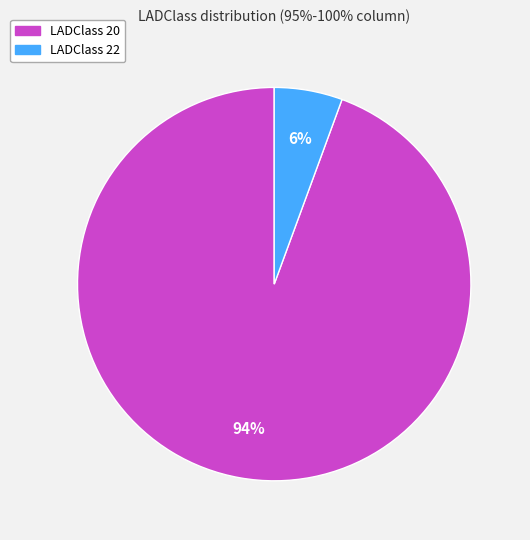

True or false: LADClass 22 accounts for 6% of the total.

True